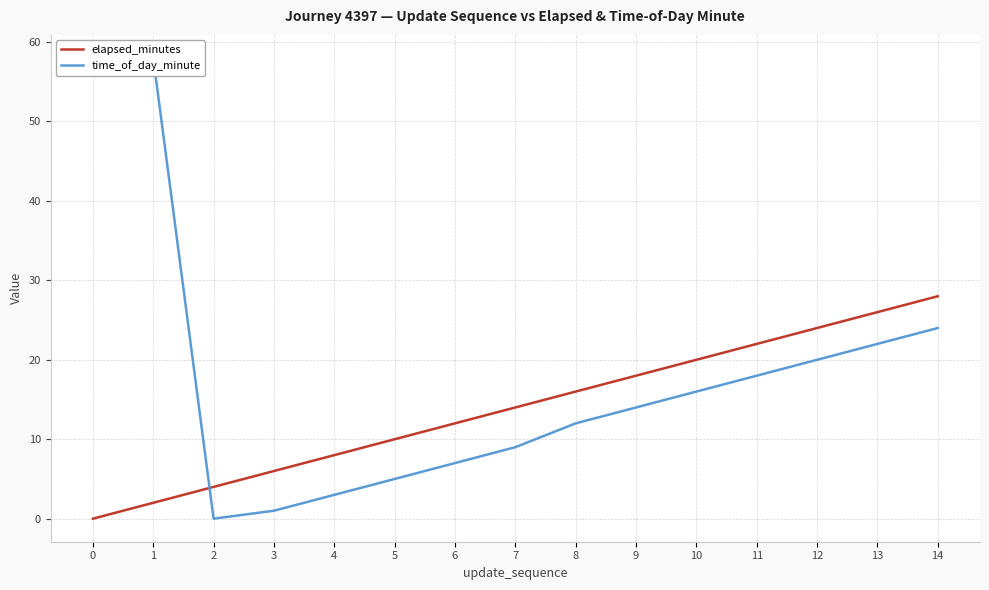

What are all the series names shown in the legend?

elapsed_minutes, time_of_day_minute